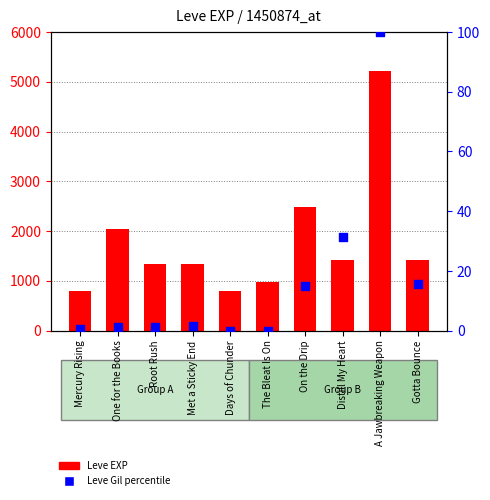

Which series has the largest total across all categories?

Leve EXP